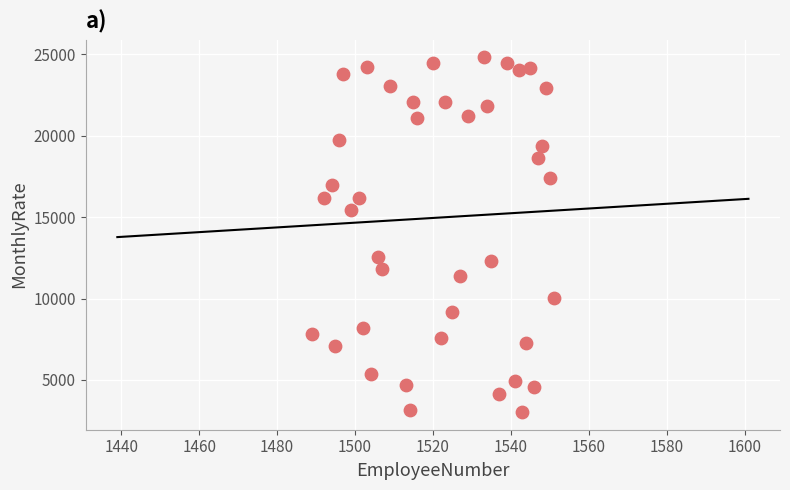

What is the range of Y values (max minus min)?

21781